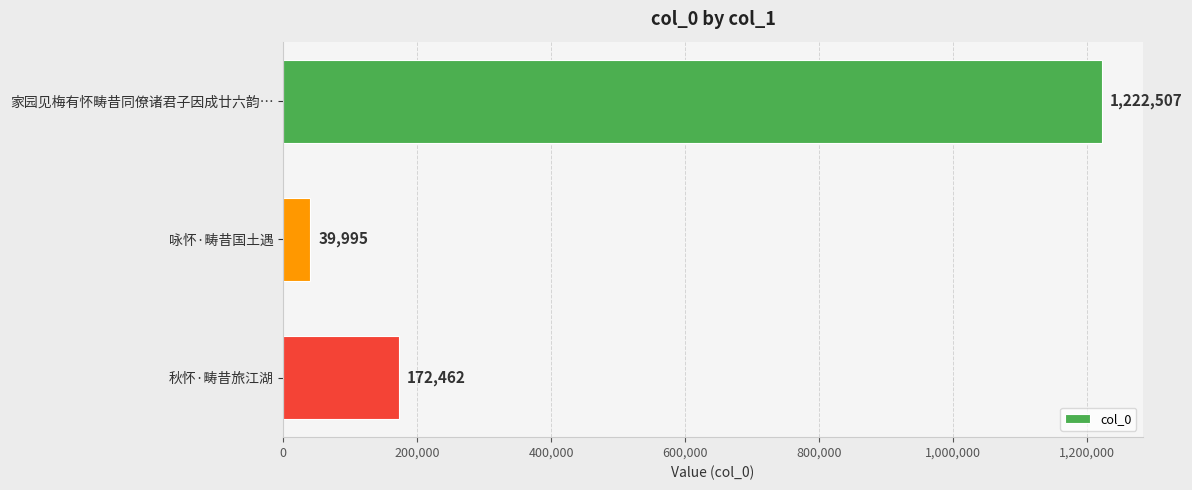

List the labels in order of value, smallest first.

咏怀·畴昔国土遇, 秋怀·畴昔旅江湖, 家园见梅有怀畴昔同僚诸君子因成廿六韵…